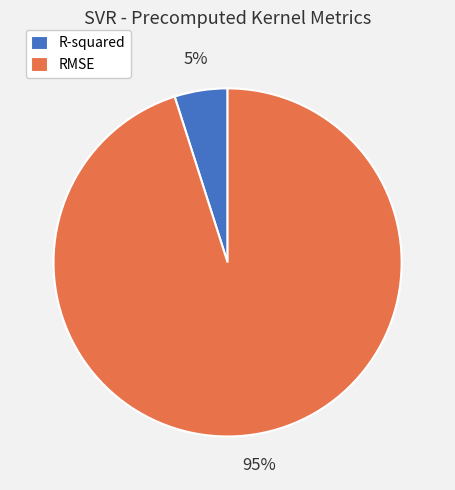

Between R-squared and RMSE, which is larger?

RMSE